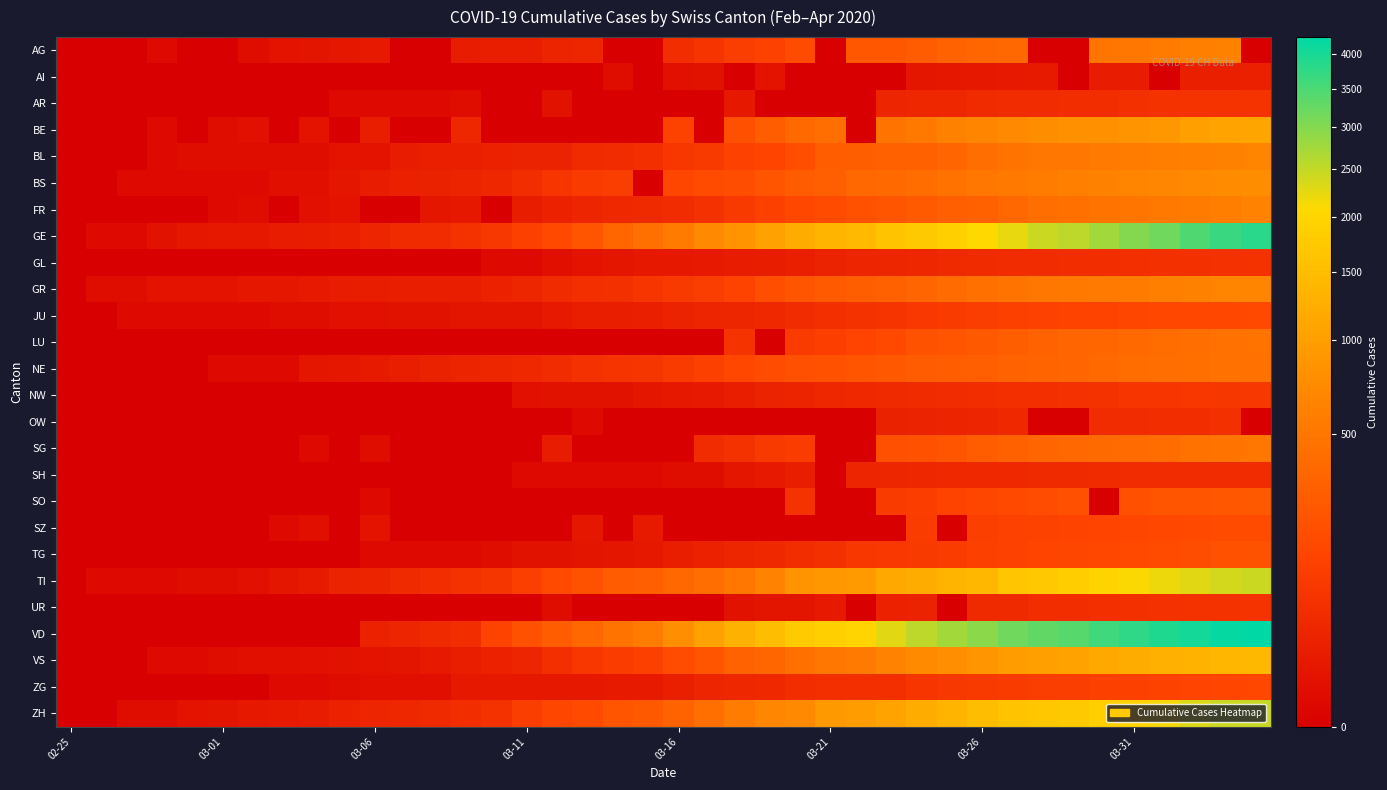

Reading left to right, list all the values displayed in this chart.

AG: 0	0	0	1	0	0	2	6	7	9	12	0	0	14	17	18	27	32	0	0	52	67	101	118	168	0	232	241	266	319	349	364	0	0	481	499	549	592	626	0
AI: 0	0	0	0	0	0	0	0	0	0	0	0	0	0	0	0	0	0	2	0	4	5	0	6	0	0	0	0	8	9	11	12	13	0	14	14	0	20	20	21
AR: 0	0	0	0	0	0	0	0	0	1	1	1	1	2	0	0	5	0	0	0	0	0	11	0	0	0	0	30	33	34	42	44	45	48	50	58	61	64	65	66
BE: 0	0	0	1	0	2	4	0	6	0	17	0	0	34	0	0	0	0	0	0	123	0	193	282	377	418	0	470	532	624	660	718	767	798	826	856	909	1003	1073	1106
BL: 0	0	0	1	2	2	2	2	2	6	6	15	19	20	22	26	26	42	47	54	76	89	116	134	184	282	289	302	306	341	422	466	502	511	539	561	588	610	625	656
BS: 0	0	1	1	1	1	1	3	3	8	15	21	24	28	33	49	73	92	100	0	143	164	181	220	270	297	356	374	410	462	501	530	569	605	617	653	687	714	754	767
FR: 0	0	0	0	0	1	2	0	4	6	0	0	8	11	0	16	22	29	36	40	45	59	86	111	145	167	202	226	255	293	309	369	421	442	477	491	525	550	588	638
GE: 0	1	1	5	9	10	11	14	16	20	30	43	45	60	80	114	155	227	351	435	556	710	863	1041	1212	1350	1453	1611	1729	1870	2073	2231	2436	2547	2761	3003	3180	3469	3678	3816
GL: 0	0	0	0	0	0	0	0	0	0	0	0	0	0	1	1	3	6	8	10	10	12	14	16	20	25	29	31	33	40	43	47	47	50	51	53	56	58	59	61
GR: 0	2	2	6	6	6	9	9	12	14	16	17	18	18	22	31	43	53	56	71	84	101	128	182	226	258	284	300	343	393	433	474	495	519	535	547	592	622	649	657
JU: 0	0	1	1	1	1	1	2	2	4	4	5	5	7	7	7	12	17	18	19	25	29	32	36	44	54	61	69	82	92	100	114	119	127	128	140	145	149	149	154
LU: 0	0	0	0	0	0	0	0	0	0	0	0	0	0	0	0	0	0	0	0	0	0	65	0	92	109	131	156	205	228	253	287	317	339	351	375	401	422	449	469
NE: 0	0	0	0	0	1	1	1	8	9	13	18	24	27	31	37	46	59	68	74	93	114	146	175	189	200	216	247	265	280	299	316	337	346	378	402	420	430	444	452
NW: 0	0	0	0	0	0	0	0	0	0	0	0	0	0	0	4	5	5	5	8	10	12	18	25	28	33	36	39	42	44	48	54	55	59	63	70	70	76	79	80
OW: 0	0	0	0	0	0	0	0	0	0	0	0	0	0	0	0	0	1	0	0	0	0	0	0	0	0	0	24	25	27	30	37	0	0	46	47	49	51	56	0
SG: 0	0	0	0	0	0	0	0	1	0	2	0	0	0	0	0	15	0	0	0	0	47	61	85	98	0	0	185	200	228	280	306	339	365	389	394	414	455	480	504
SH: 0	0	0	0	0	0	0	0	0	0	0	0	0	0	0	1	1	1	1	1	2	2	8	12	17	0	30	32	34	35	36	37	40	41	42	44	44	47	47	47
SO: 0	0	0	0	0	0	0	0	0	0	1	0	0	0	0	0	0	0	0	0	0	0	0	0	66	0	0	95	104	129	141	157	173	190	0	196	216	227	237	250
SZ: 0	0	0	0	0	0	0	1	3	0	6	0	0	0	0	0	0	9	0	13	0	0	0	0	0	0	0	0	97	0	107	119	122	128	135	140	146	155	165	168
TG: 0	0	0	0	0	0	0	0	0	0	1	1	1	1	2	5	5	7	8	11	17	23	32	37	50	57	76	82	88	97	111	118	135	139	149	155	167	180	199	209
TI: 0	1	1	1	2	2	4	8	13	25	28	41	49	61	75	108	163	206	265	293	368	426	511	638	849	916	945	1162	1209	1354	1401	1688	1727	1837	1962	2091	2195	2271	2377	2442
UR: 0	0	0	0	0	0	0	0	0	0	0	0	0	0	0	0	2	0	0	0	0	0	5	7	7	12	0	22	25	0	38	40	48	50	53	57	59	60	62	66
VD: 0	0	0	0	0	0	0	0	0	0	23	30	40	51	130	203	277	370	477	566	796	1039	1303	1513	1754	1873	1975	2281	2546	2738	2943	3177	3308	3393	3605	3764	3916	4050	4185	4257
VS: 0	0	0	1	1	2	3	3	4	5	6	7	12	17	22	30	53	76	98	115	172	225	312	349	436	498	535	628	728	793	874	968	1017	1055	1144	1211	1282	1334	1385	1418
ZG: 0	0	0	0	0	0	0	1	1	2	3	3	3	10	10	11	11	11	13	13	20	29	33	37	48	53	53	53	72	80	87	94	101	101	112	114	125	131	138	146
ZH: 0	0	2	2	6	7	10	13	15	23	29	34	40	49	62	101	140	163	218	250	326	429	568	679	711	925	984	1073	1221	1368	1500	1627	1701	1733	1859	1947	2136	2300	2428	2461